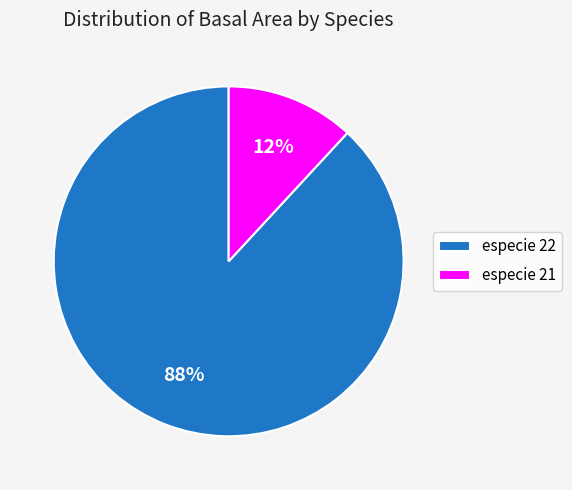

True or false: especie 21 accounts for 12% of the total.

True